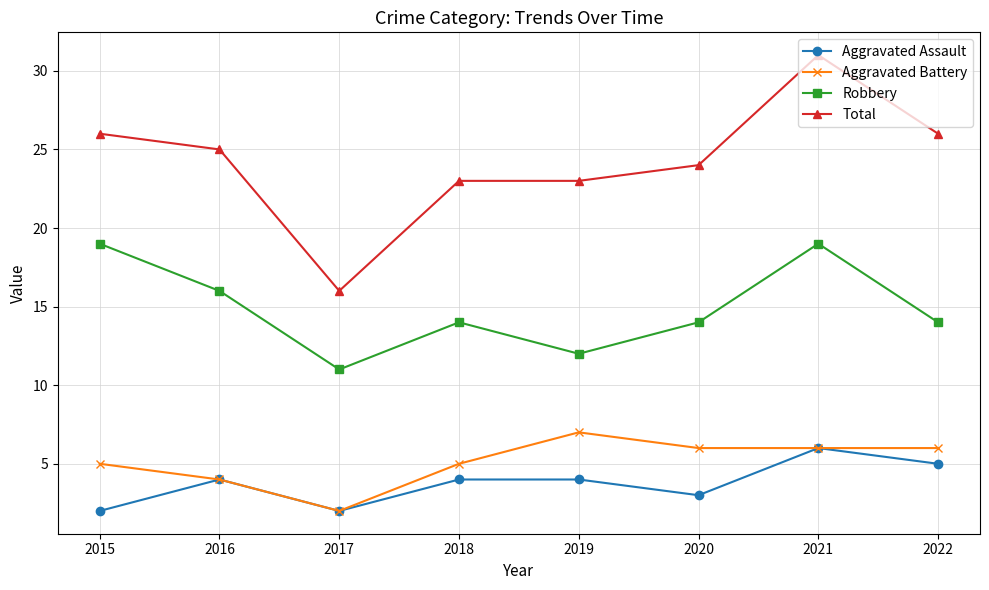

What is the value of the Aggravated Battery point at the 8th from the left?

6